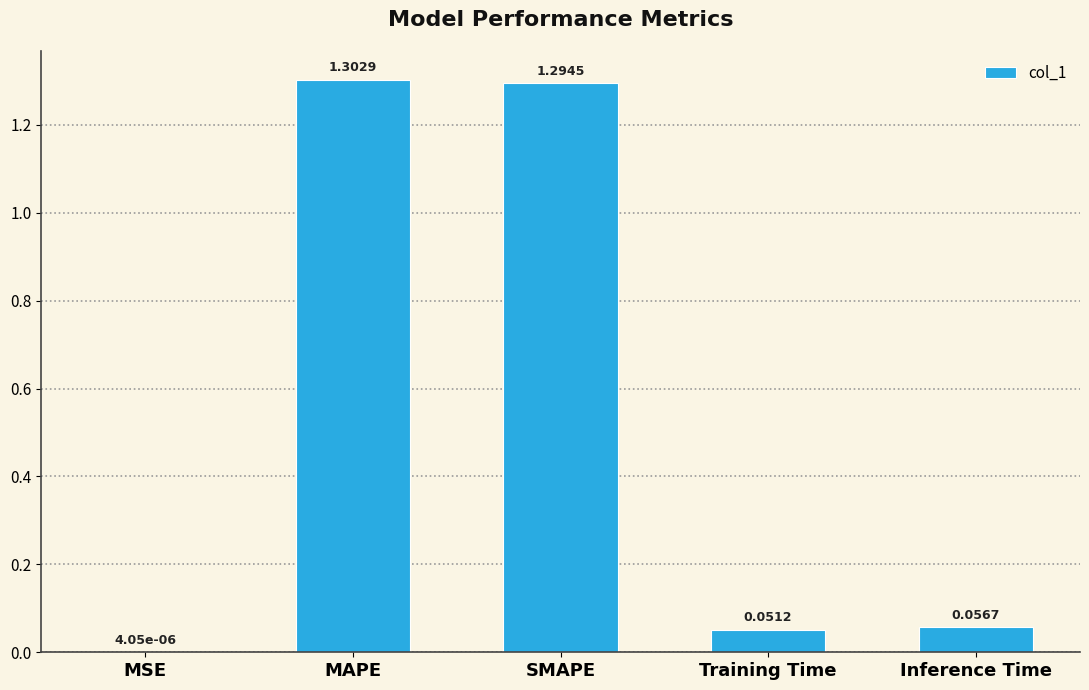

What is the maximum value shown in the chart?

1.3